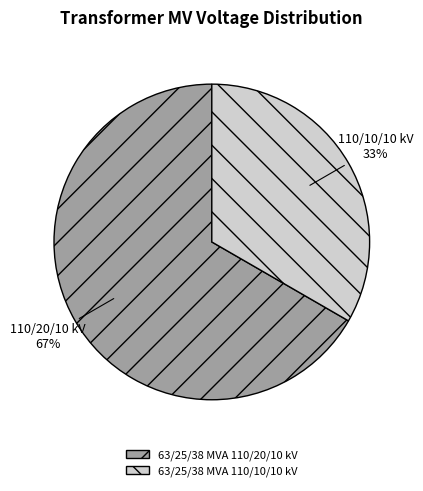

Rank the categories by value from lowest to highest.

63/25/38 MVA 110/10/10 kV, 63/25/38 MVA 110/20/10 kV